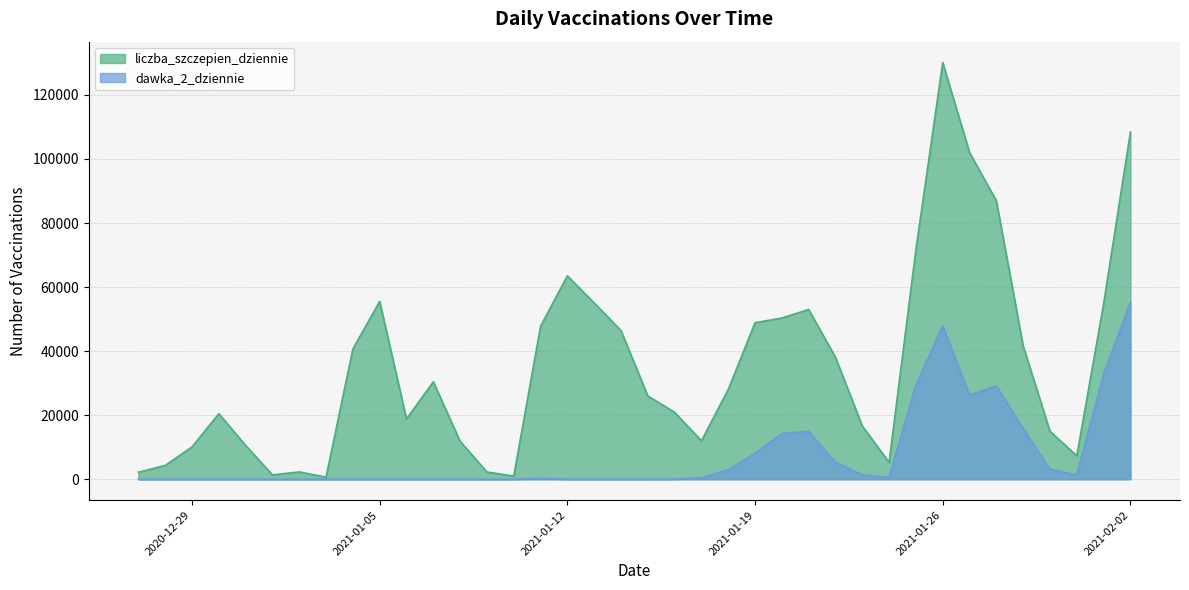

Is it true that liczba_szczepien_dziennie equals 7322 at 2021-01-31?

True